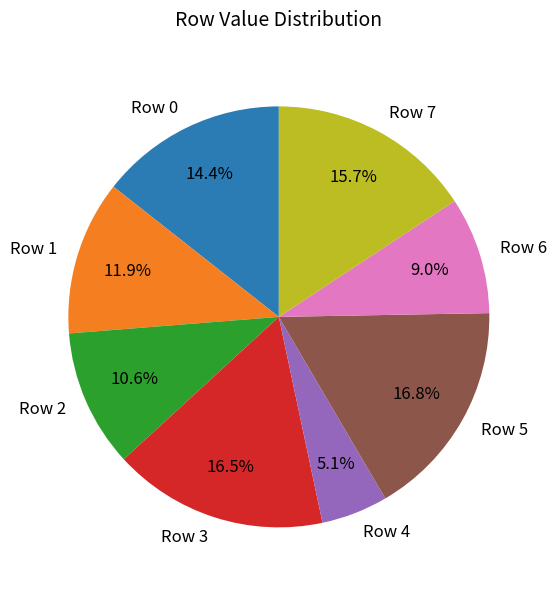

Which has a higher value, Row 7 or Row 4?

Row 7